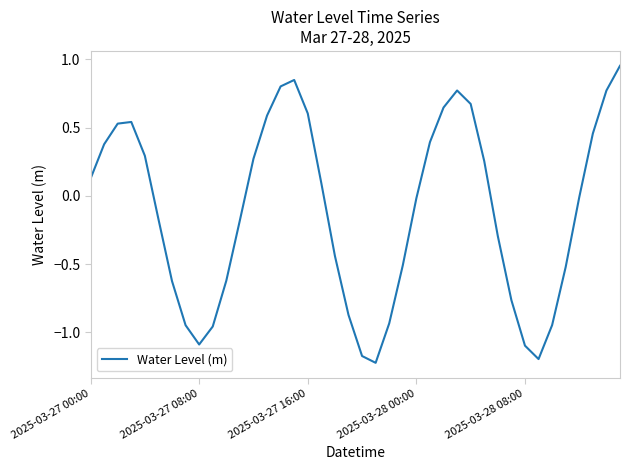

What is the average value?

-0.1